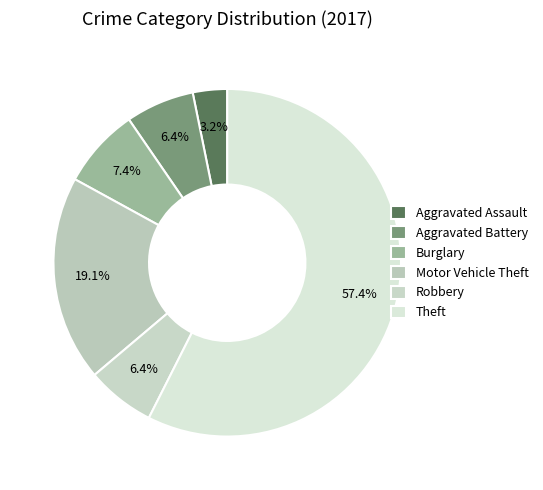

Approximately how many times larger is the value at Aggravated Assault compared to Robbery?

0.5